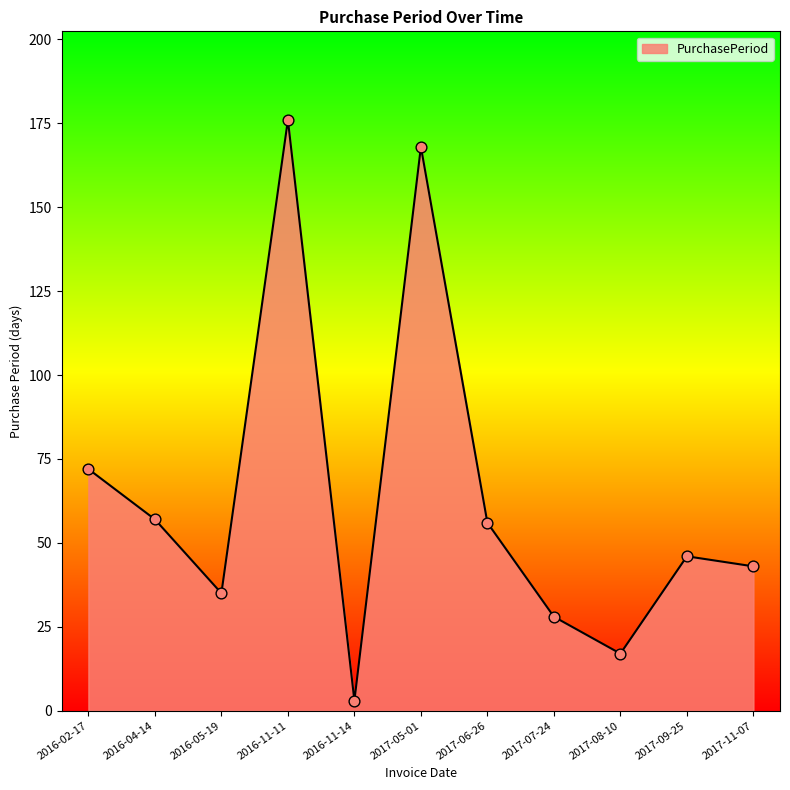

Between 2016-11-11 and 2016-02-17, which is larger?

2016-11-11